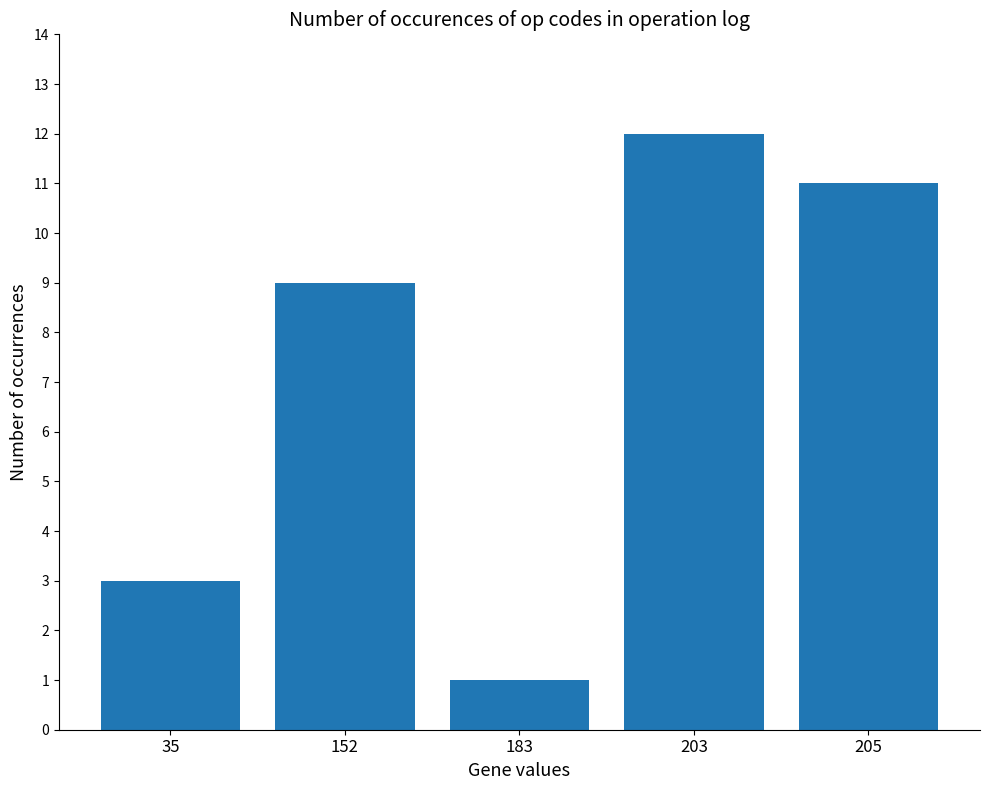

Rank the categories by value from lowest to highest.

183, 35, 152, 205, 203